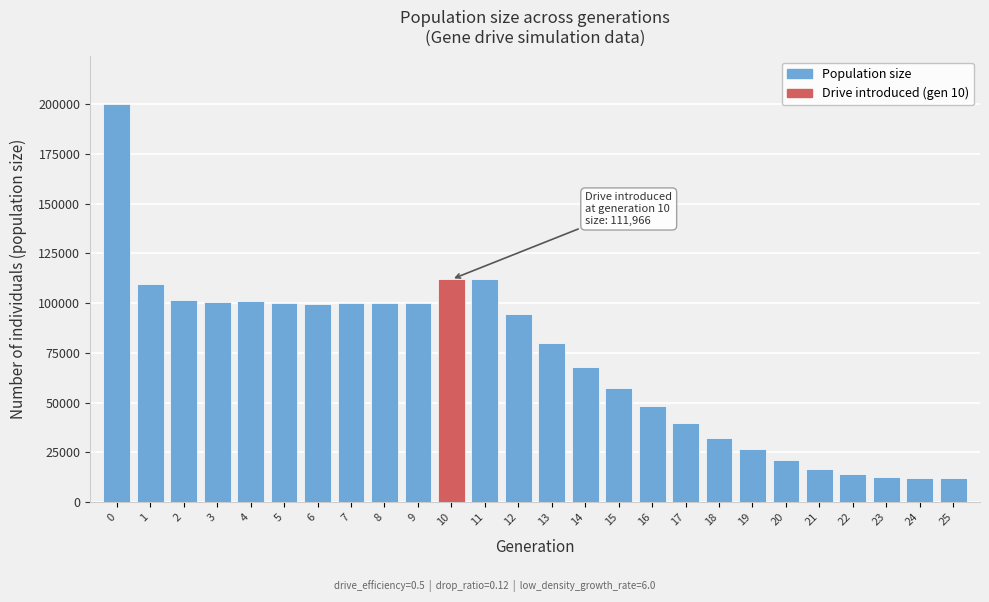

What is the difference between the second highest and second lowest values?

100055